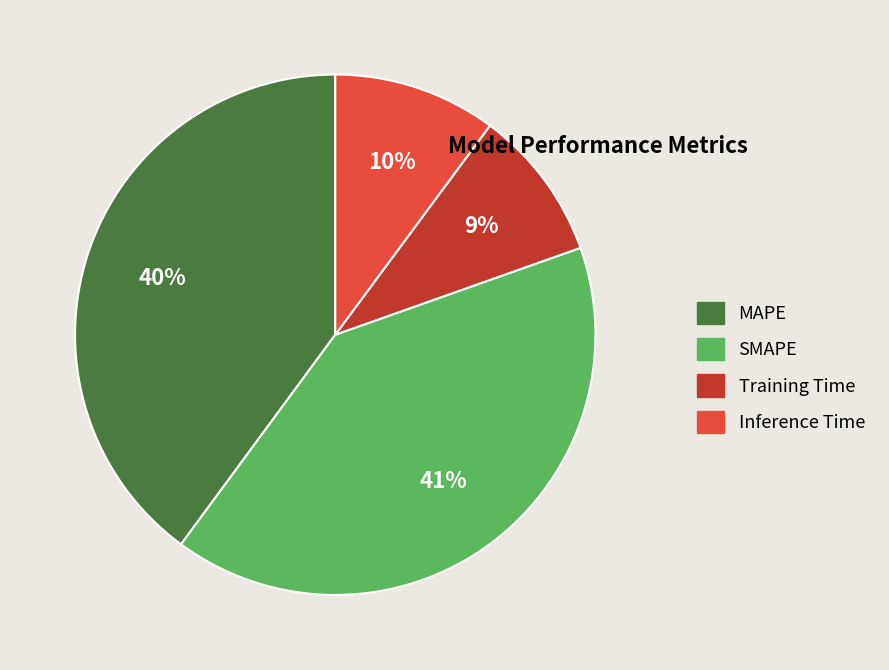

Rank the categories by value from highest to lowest.

SMAPE, MAPE, Inference Time, Training Time